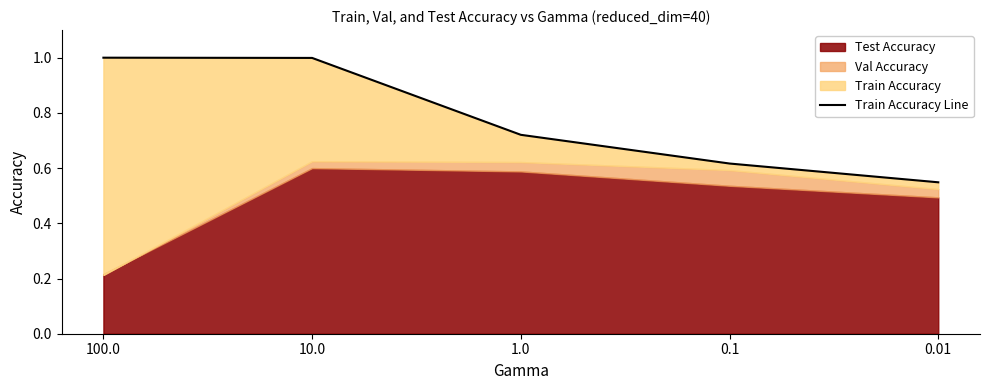

The value at 10.0 is 1.5. True or false?

False